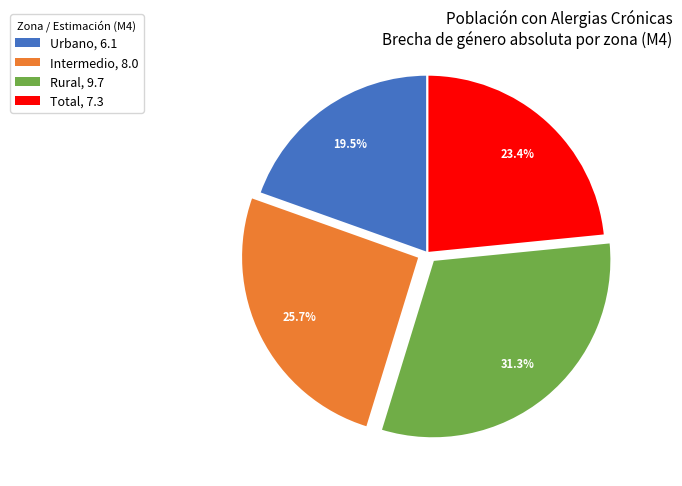

Does any single category account for the majority?

No